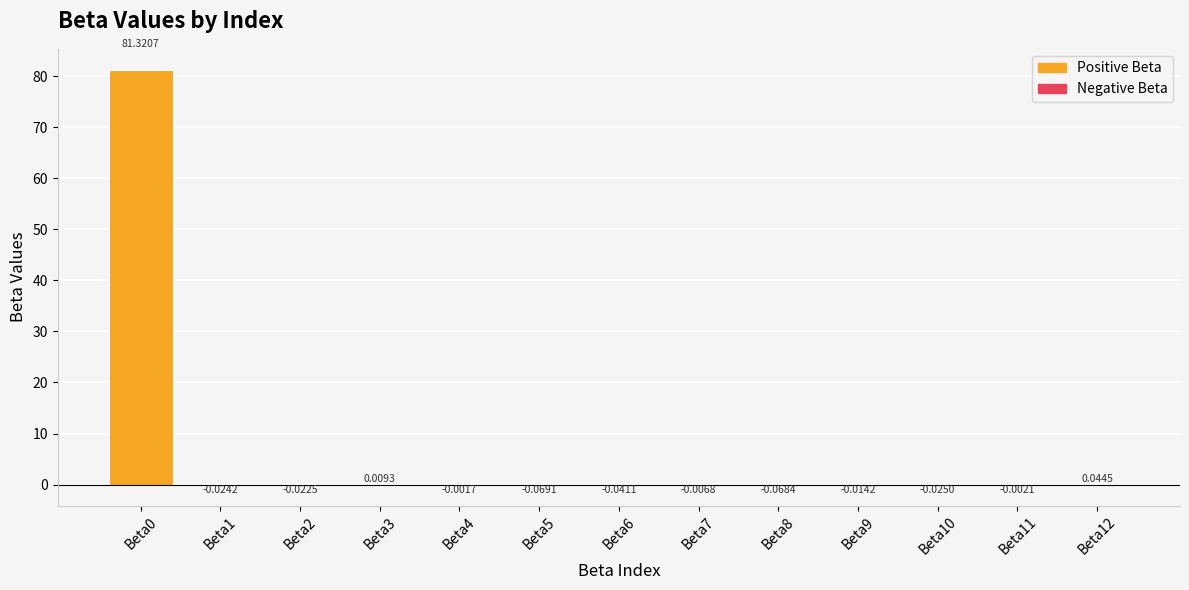

What is the sum of all values?

81.1